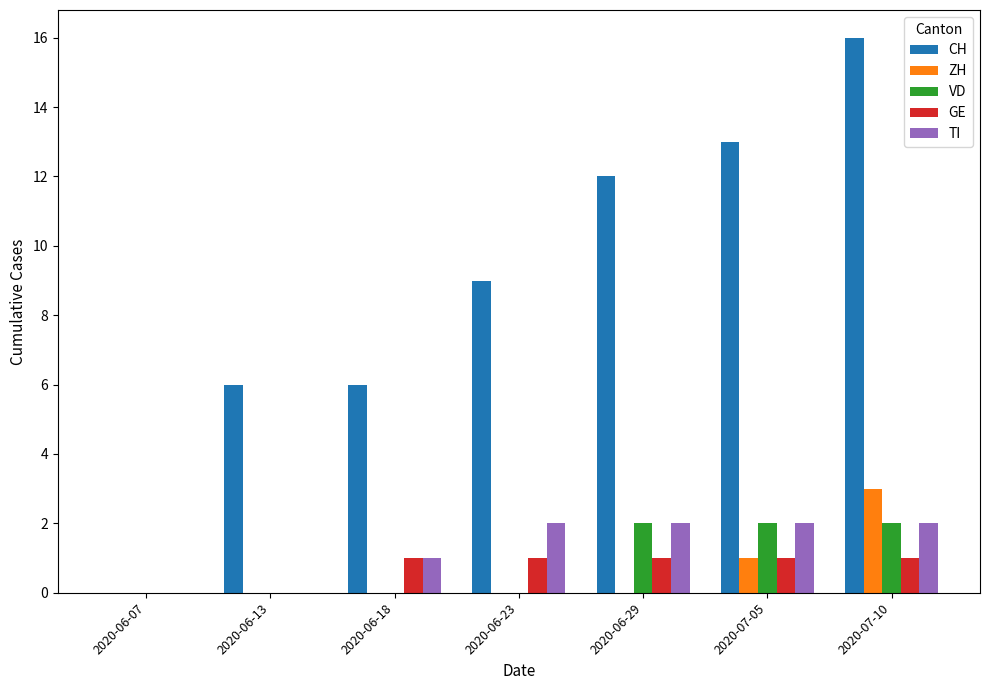

What is the total value across all series at 2020-07-10?

24